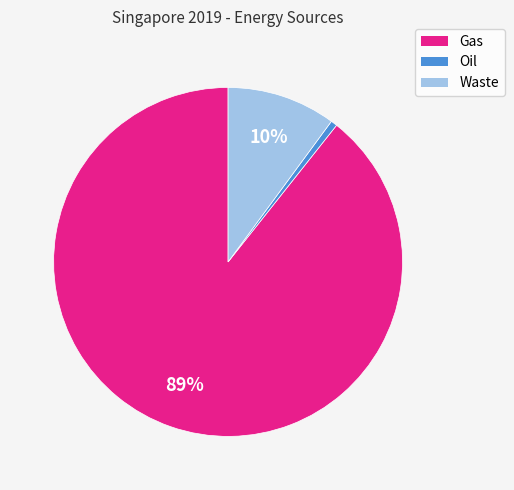

Count the number of slices in the pie.

3